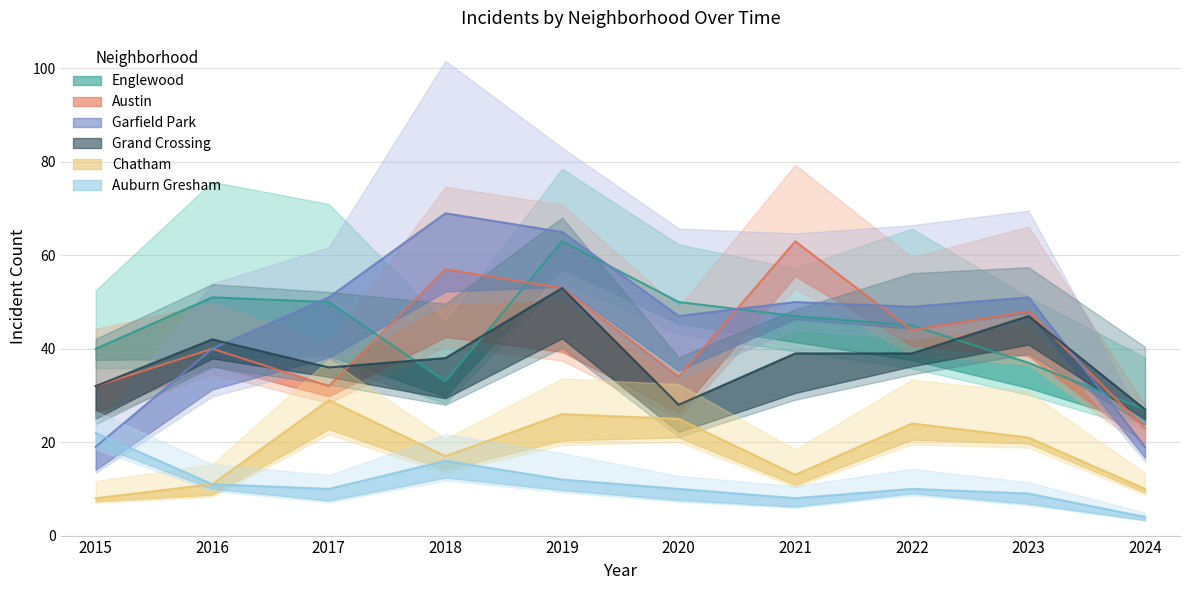

What is the sum of all Englewood values?

443